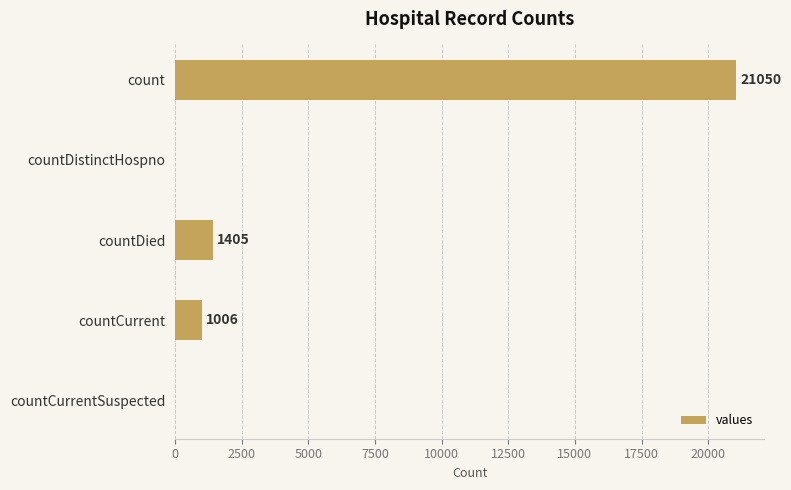

The chart shows a value of 0 at countCurrentSuspected. True or false?

True